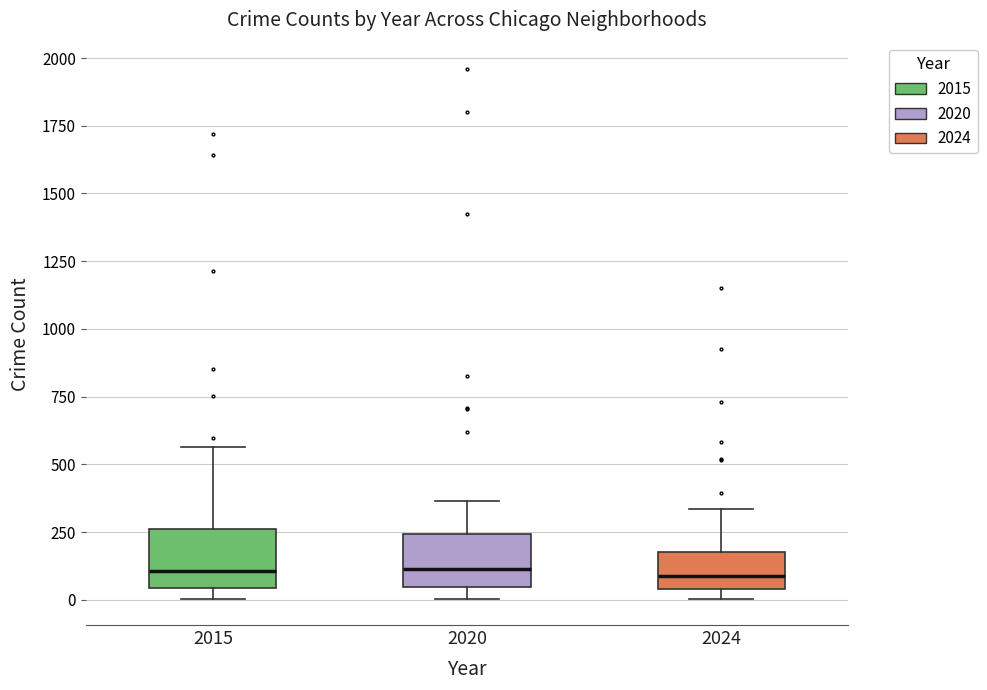

Where is the lower edge of the box at x = 2015 on the y-axis? The values are not printed on the chart, so give them approximately, as read against the axis.

50